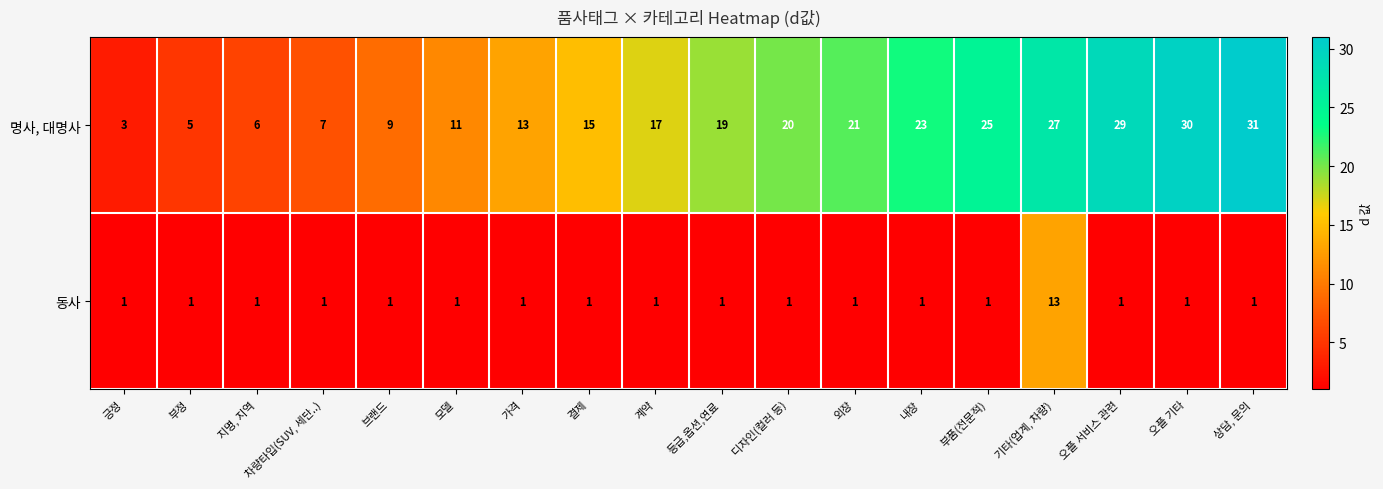

Which series has the largest total across all categories?

명사, 대명사